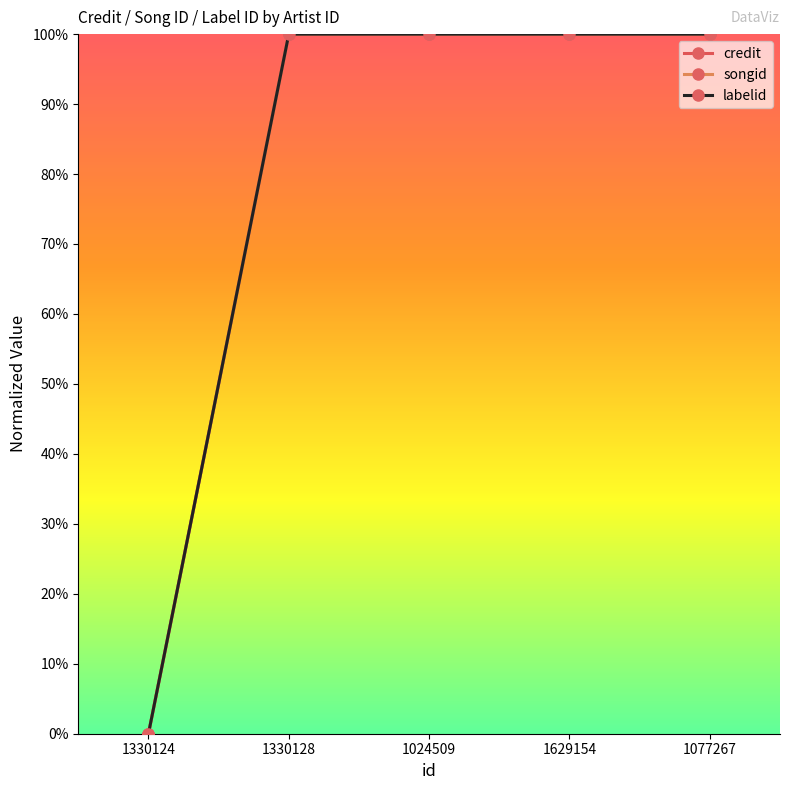

Between 1330124 and 1077267, which series saw the biggest shift?

credit